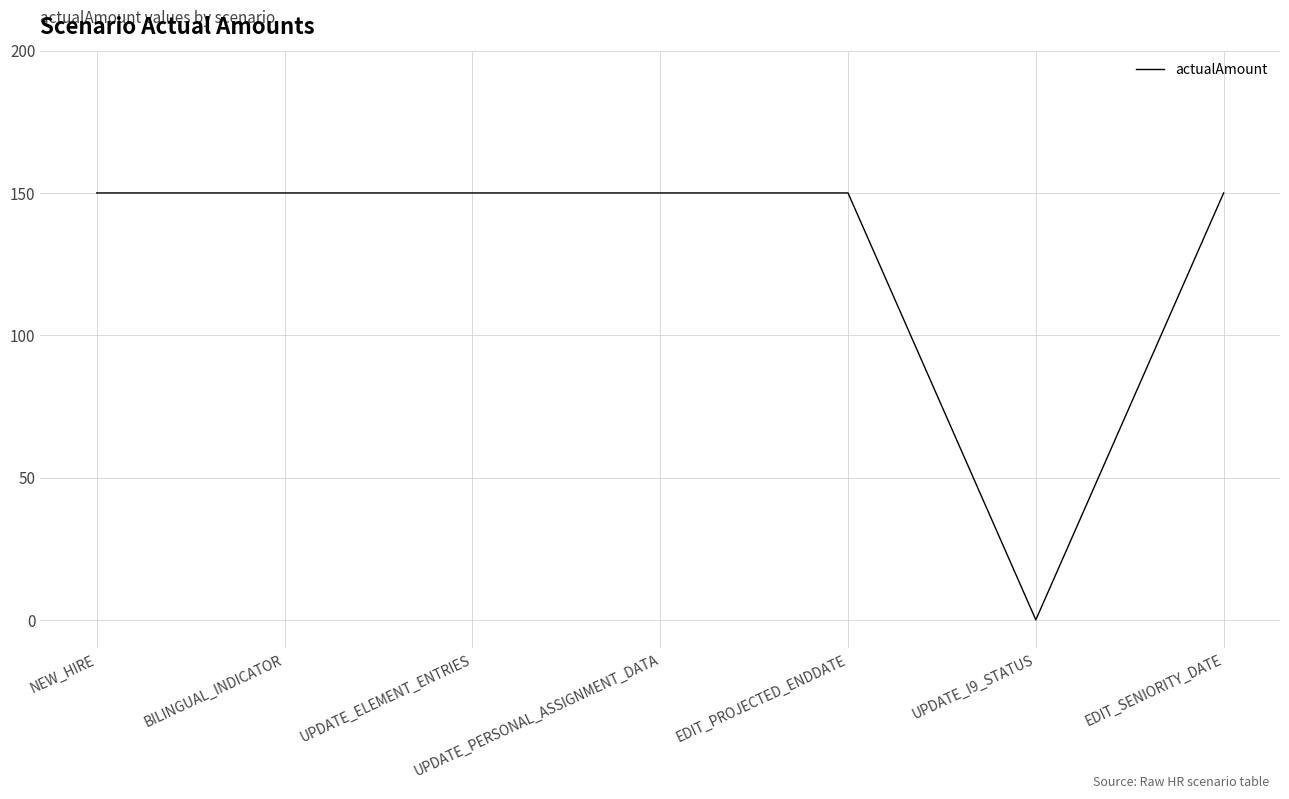

At which category does the chart reach its minimum across all series?

UPDATE_I9_STATUS